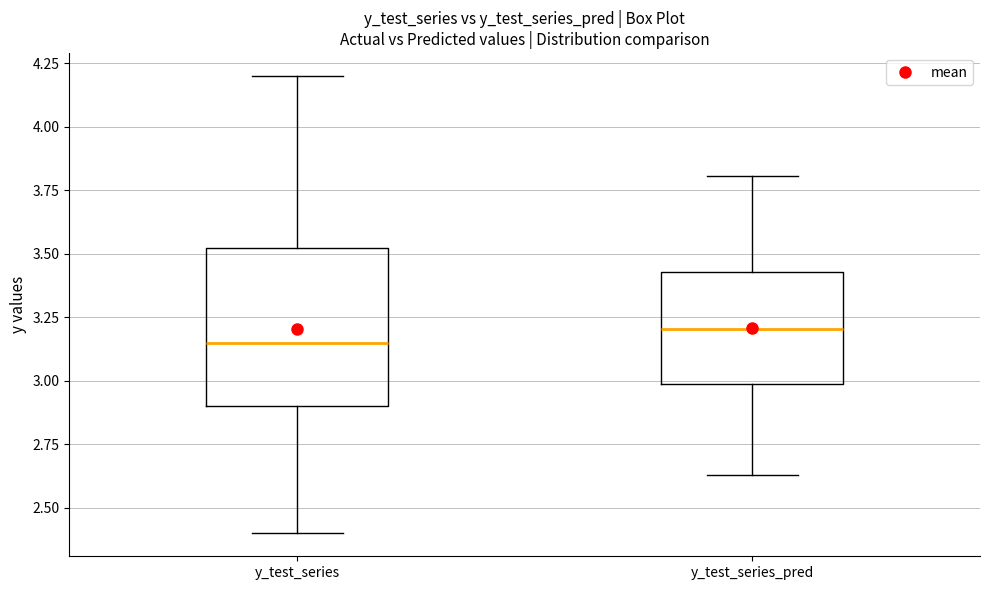

Which box has the highest median line?

y_test_series_pred